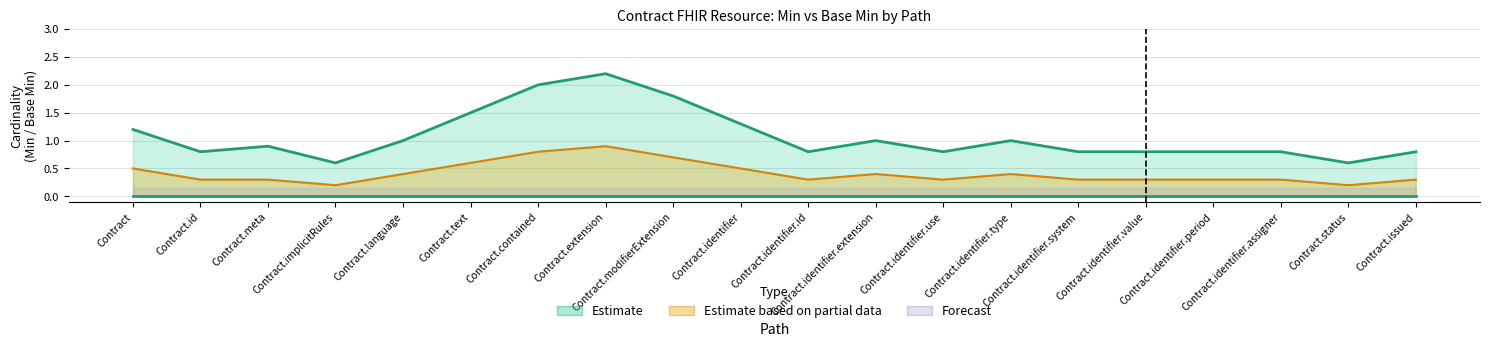

Which has a higher value, Contract.meta or Contract.identifier.use?

Contract.meta